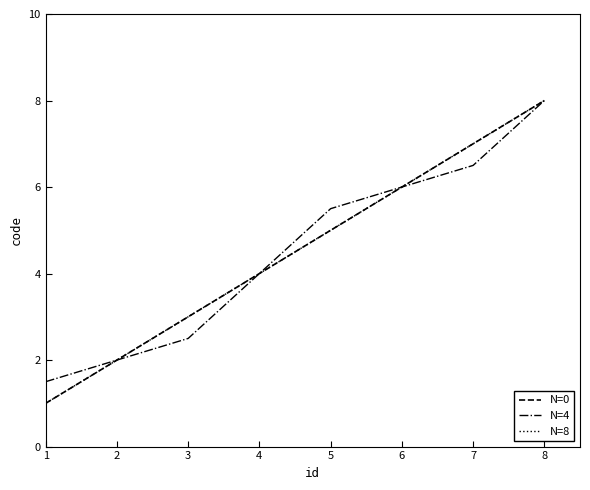

True or false: N=0 and N=4 cross at least once.

False